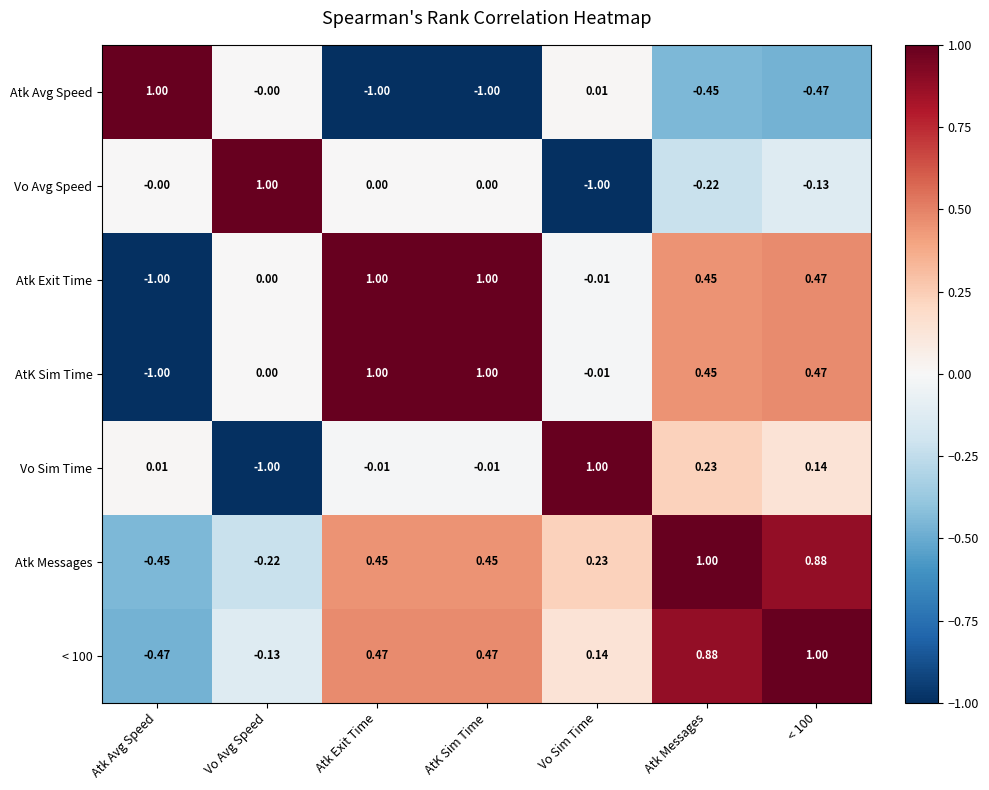

Between Vo Sim Time and Atk Messages, which series saw the biggest shift?

Vo Avg Speed